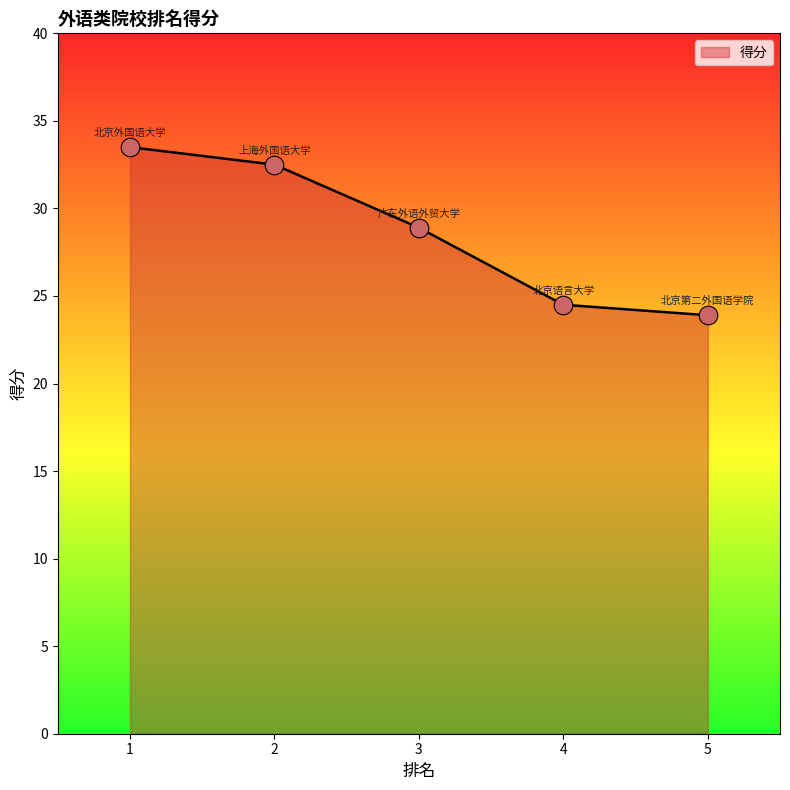

Approximately how many times larger is the value at 3 compared to 5?

1.2